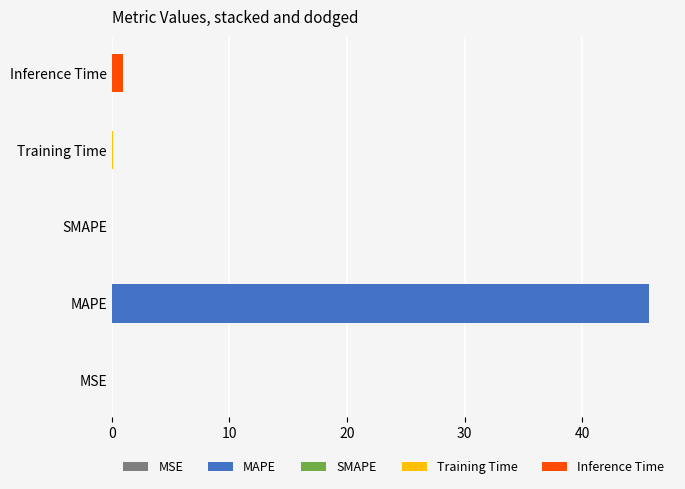

Is it true that the value at MSE is 0.0?

True